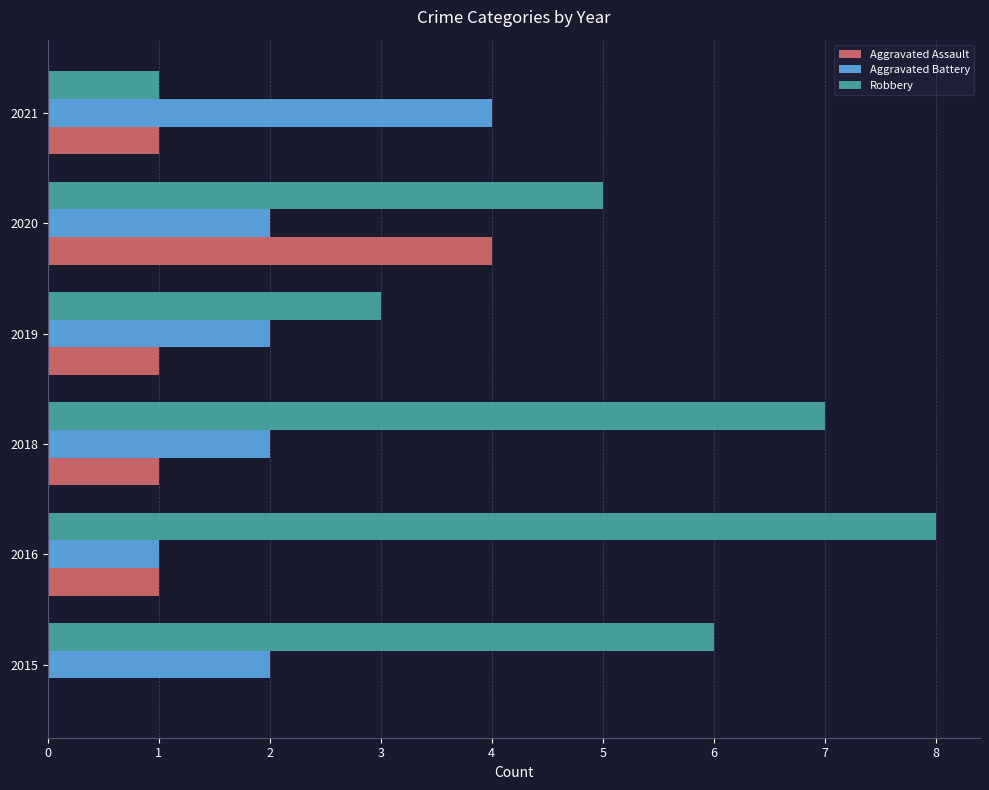

True or false: Robbery has a value of 12 at 2016.

False